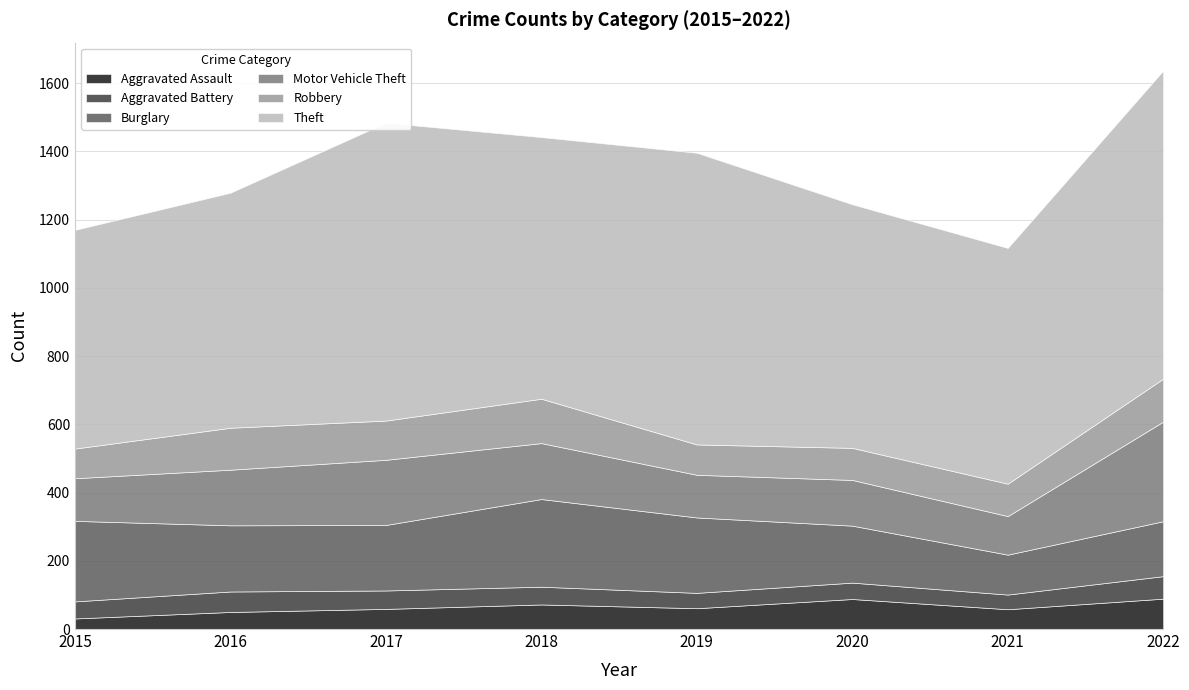

At how many categories does at least one series exceed 317?

8